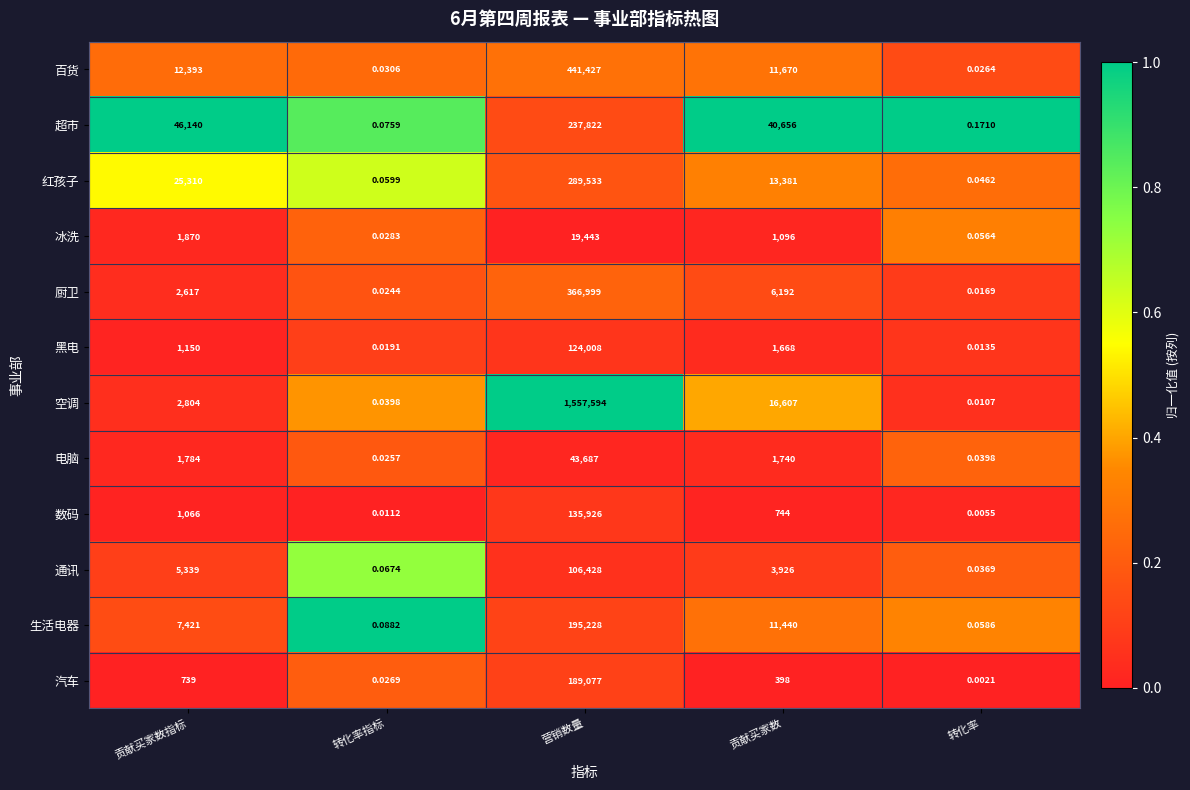

Which series has the largest total across all categories?

空调